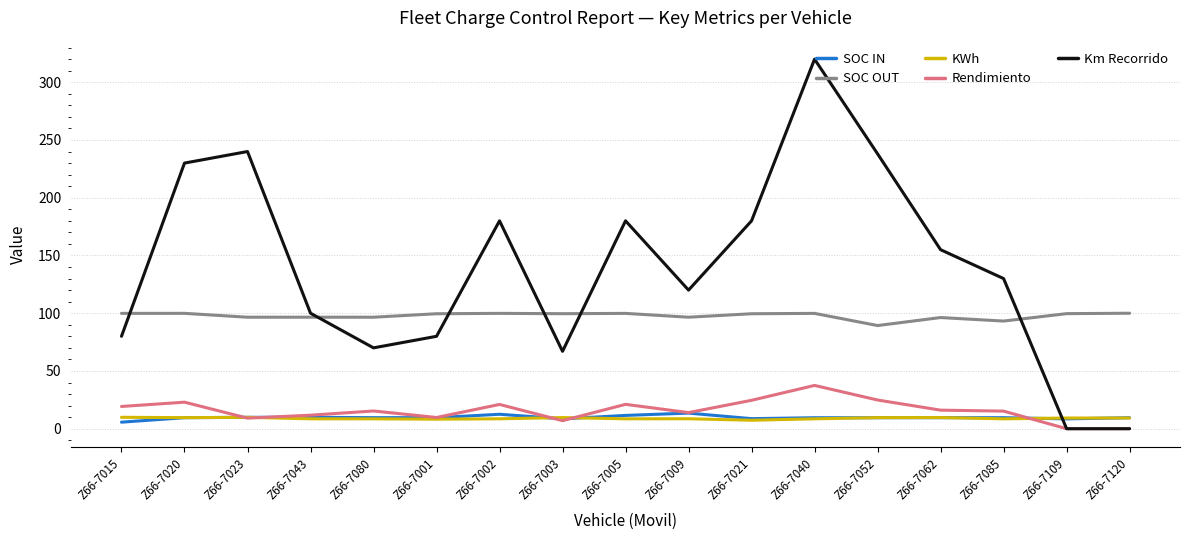

True or false: SOC IN and Km Recorrido cross at least once.

True